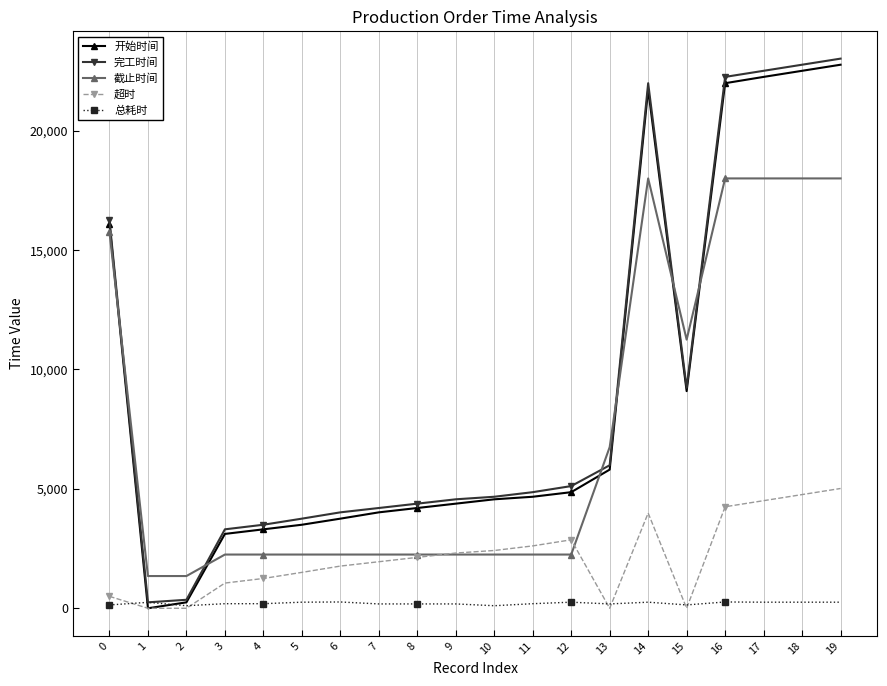

True or false: 截止时间 and 开始时间 cross at least once.

True